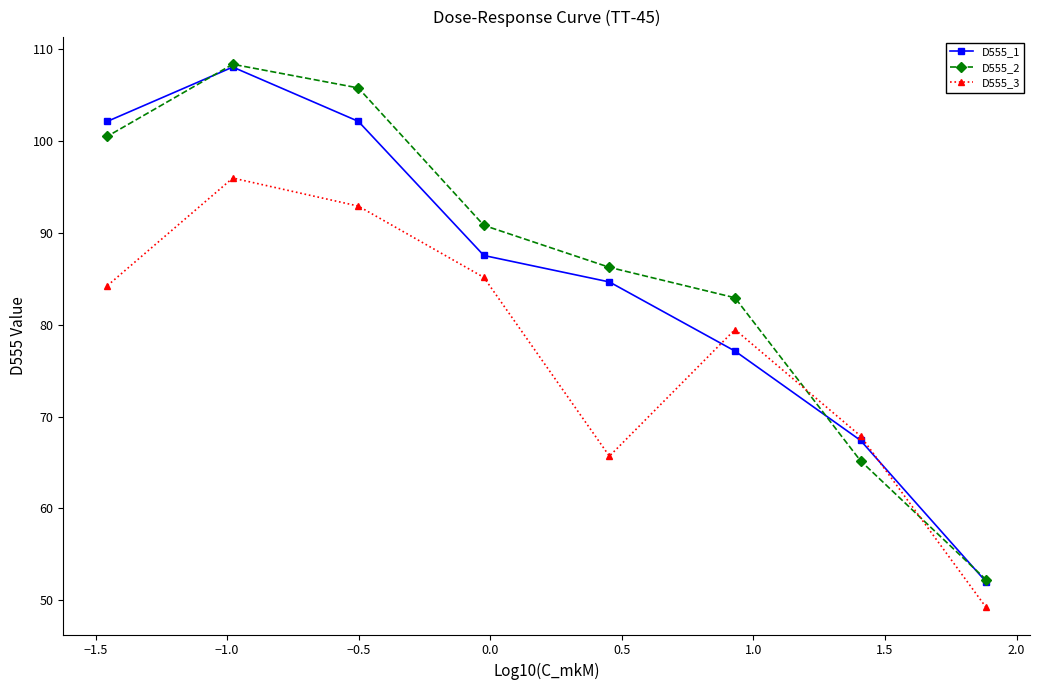

What is the value of the D555_3 point at the 2nd from the left?

96.0